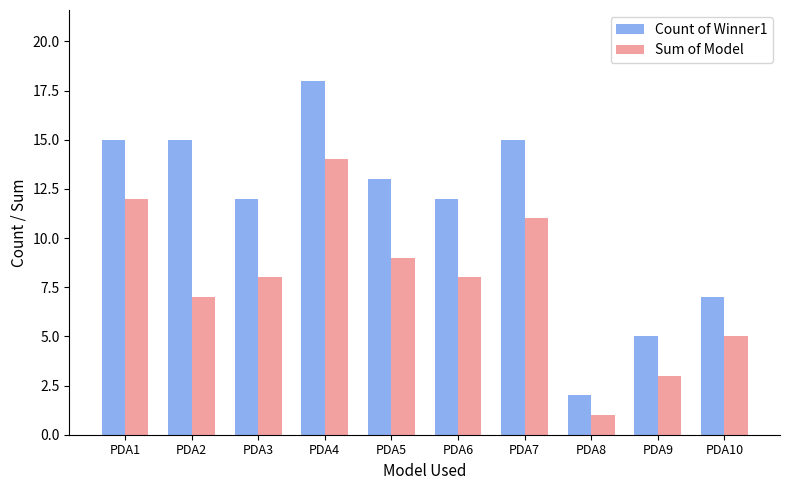

How many bars are there in each group?

2